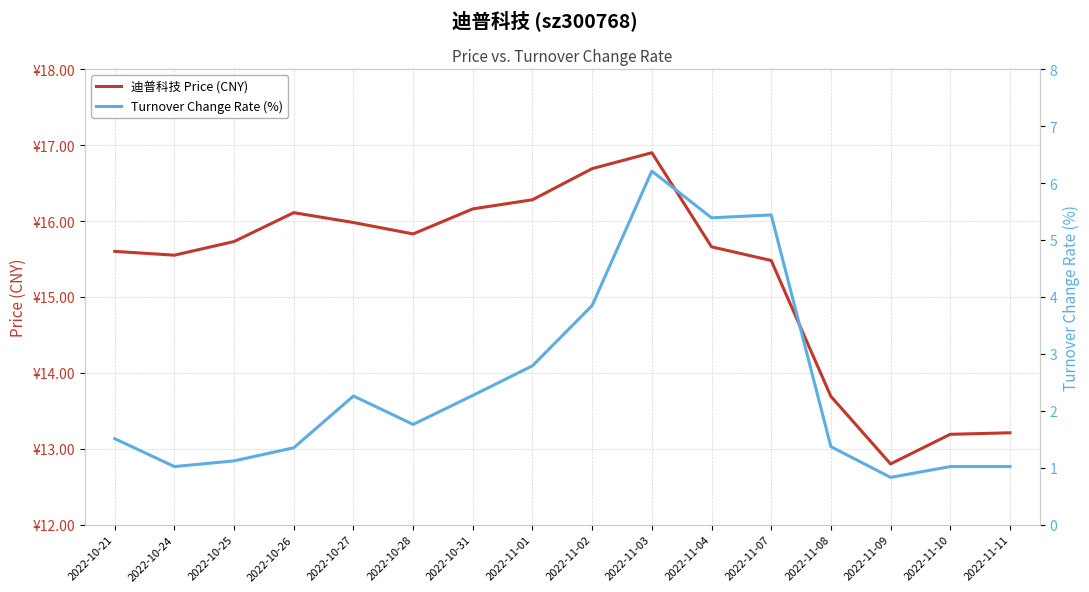

What is the label of the 12th point from the right?

2022-10-27